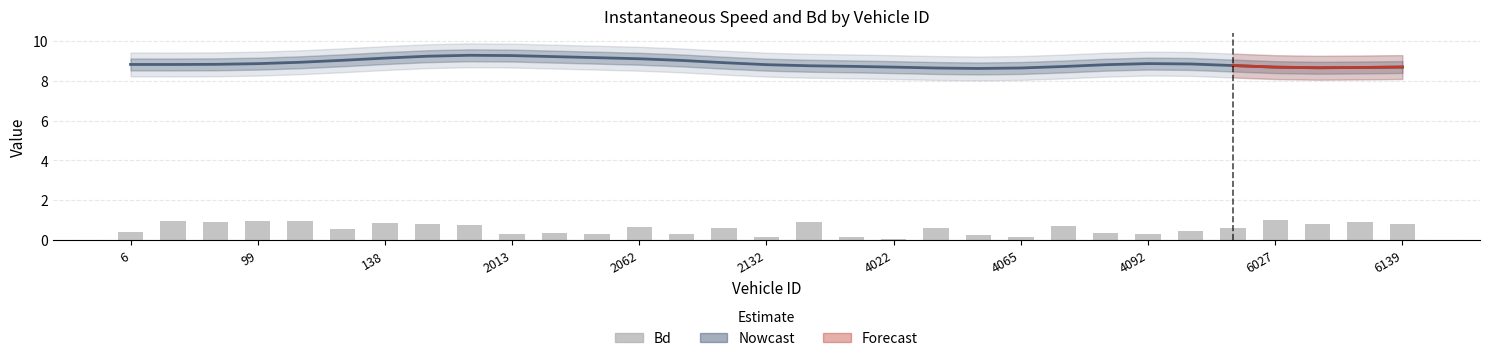

What is the difference between the maximum and minimum values?

0.9